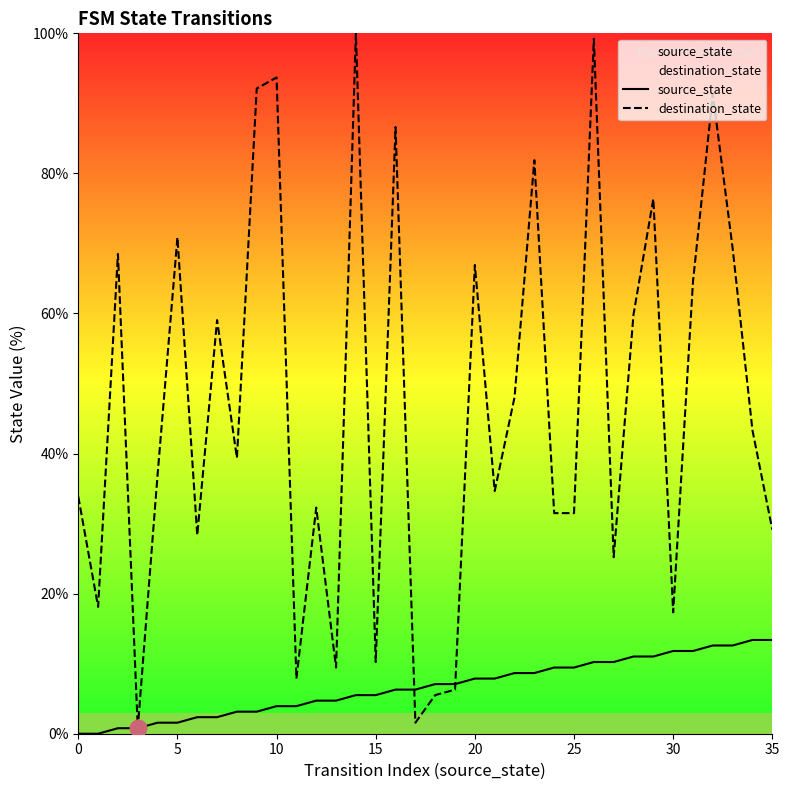

What is the label of the 9th point from the right?

27